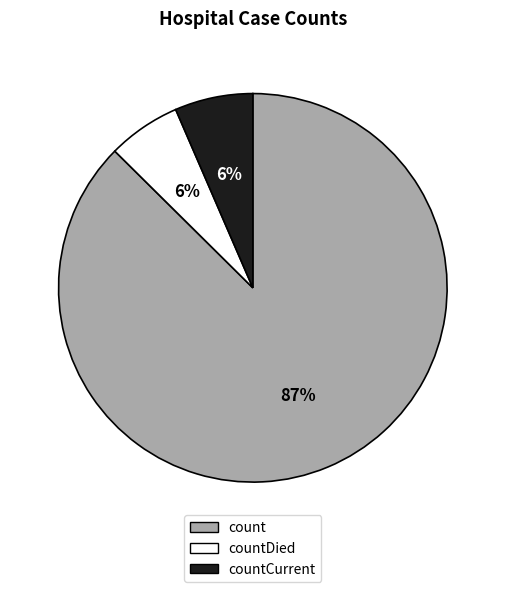

Count the number of slices in the pie.

3